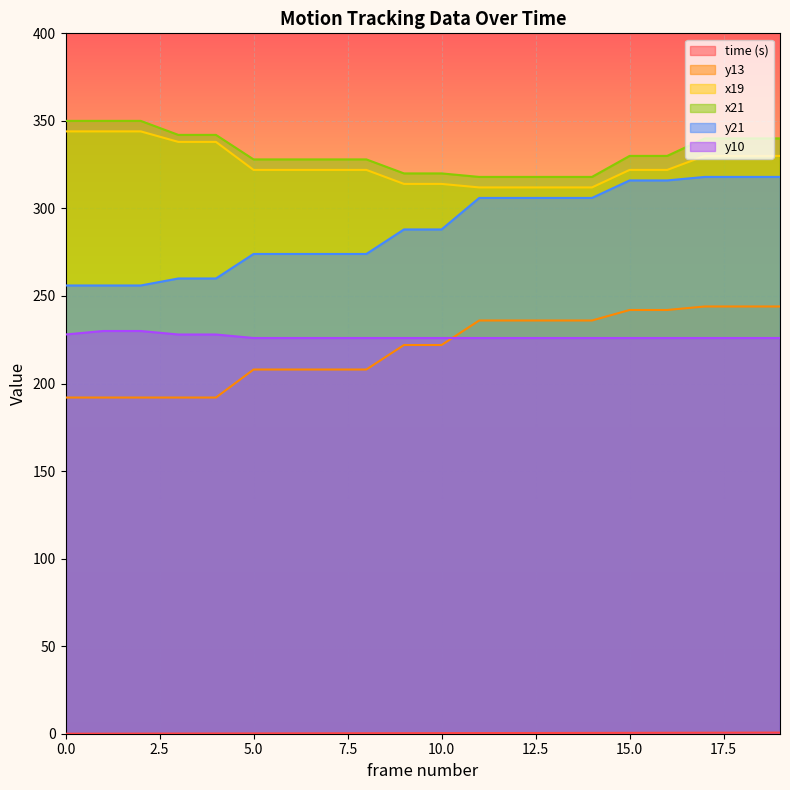

List the labels in order of y21 value, smallest first.

0, 1, 2, 3, 4, 5, 6, 7, 8, 9, 10, 11, 12, 13, 14, 15, 16, 17, 18, 19